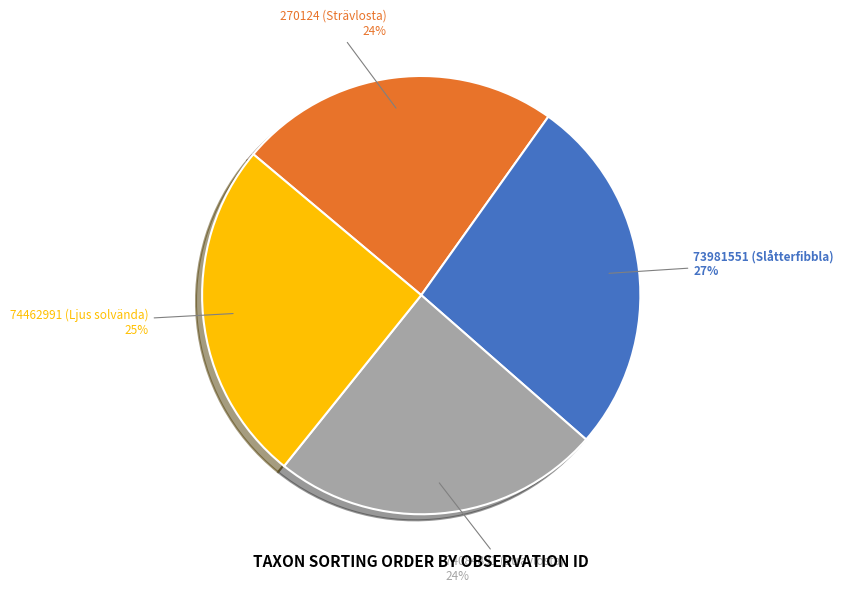

What is the largest slice in the pie chart?

73981551 (Slåtterfibbla)